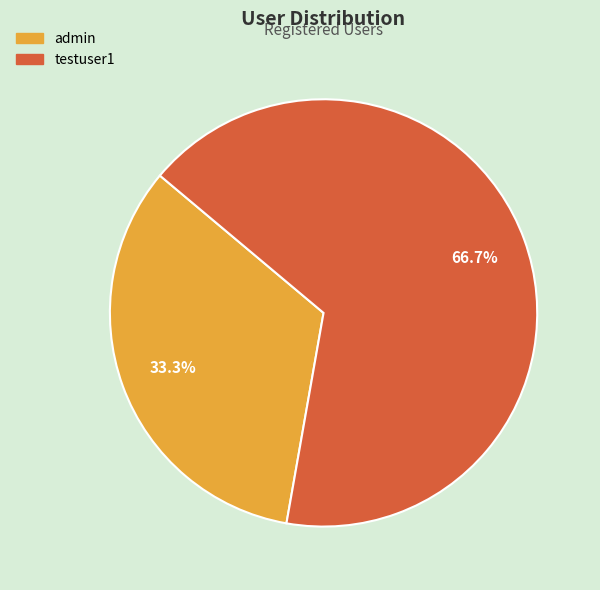

What is the largest slice in the pie chart?

testuser1